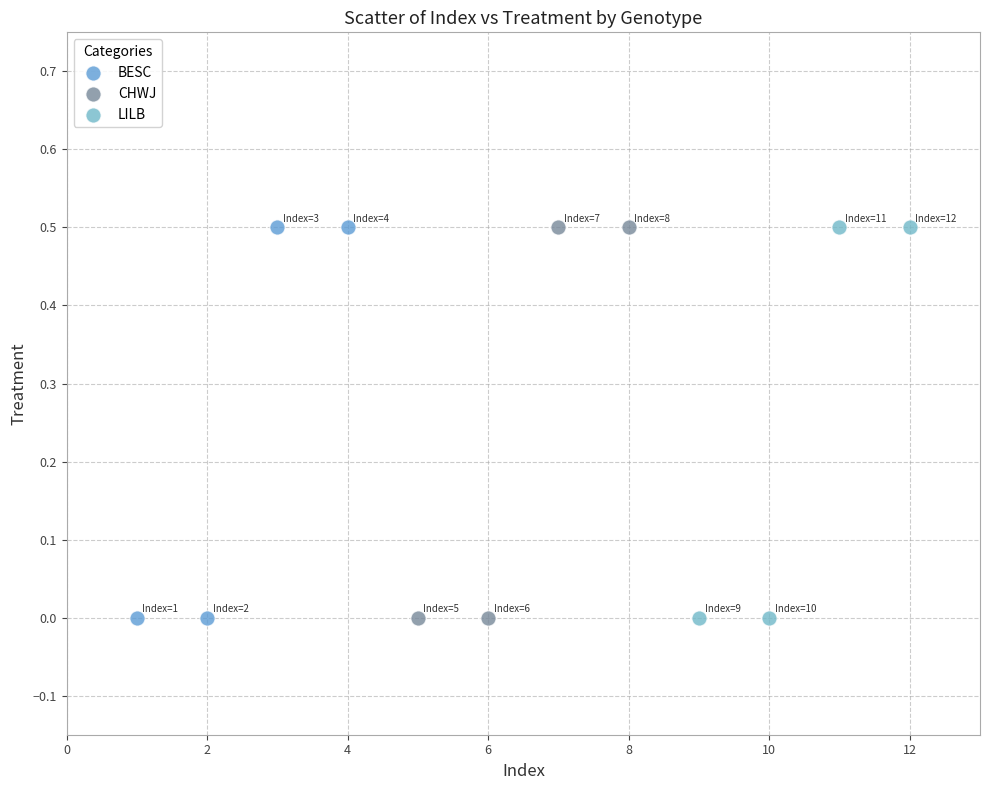

What are all the series names shown in the legend?

BESC, CHWJ, LILB